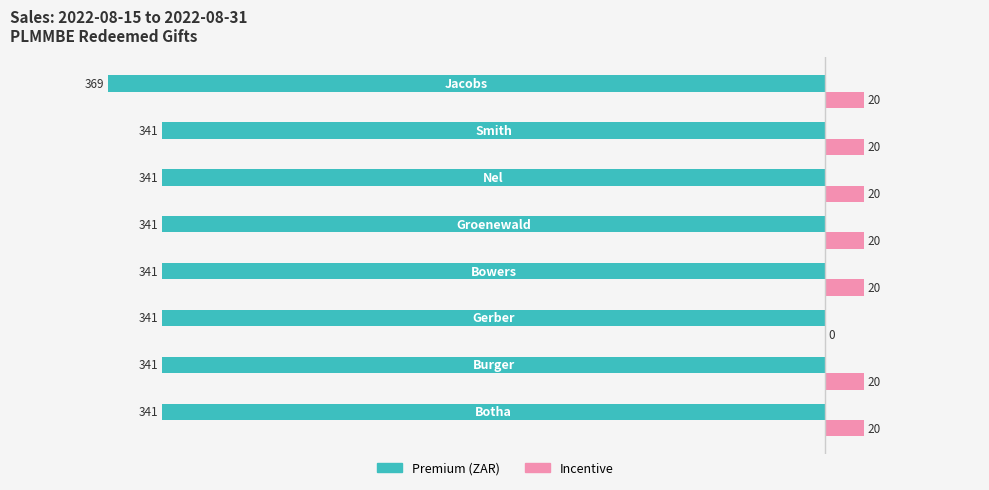

What is the sum of all Premium (ZAR) values?

-2759.6